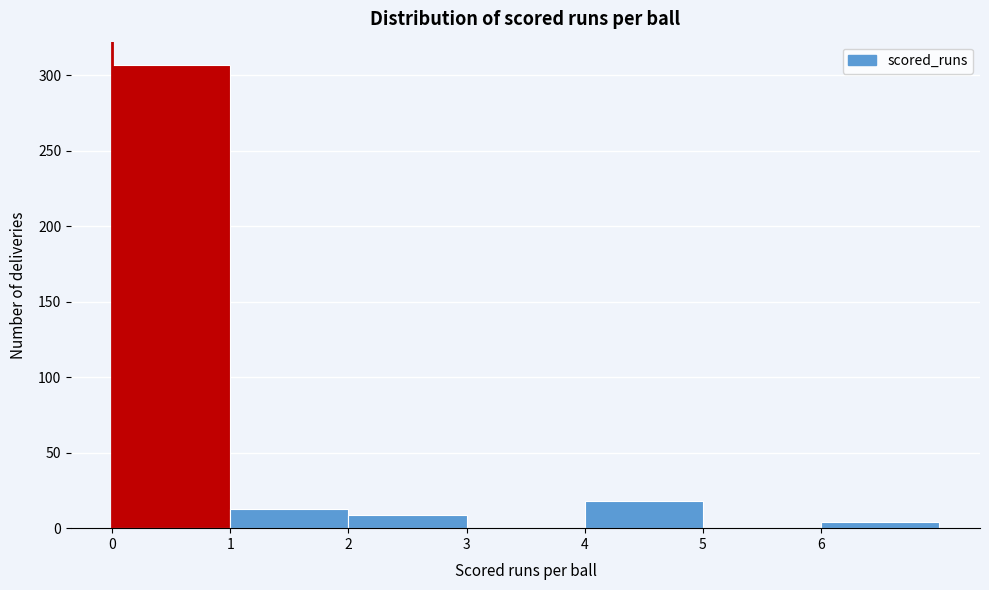

Reading left to right, transcribe this chart: for each bar, give the range it covers on the x-axis and its height. The values are not printed on the chart, so give them approximately, as read against the axis.

0 to 1: 305
1 to 2: 15
2 to 3: 10
3 to 4: 0
4 to 5: 20
5 to 6: 0
6 to 7: under 5